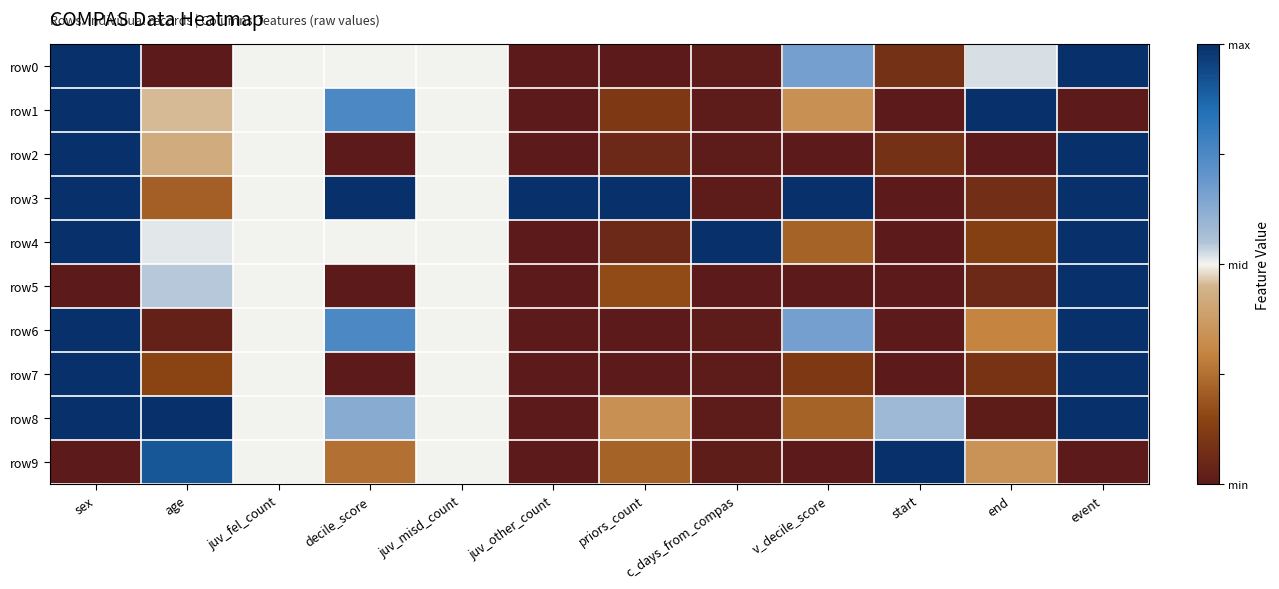

What is the spread (max minus min) of values at event?

2.0